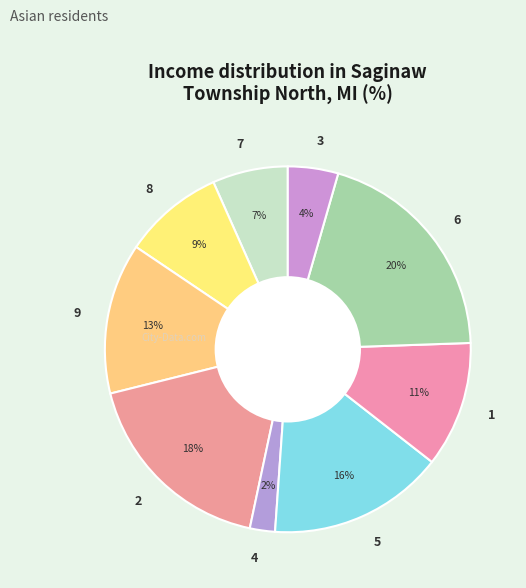

True or false: 1 accounts for 4% of the total.

False